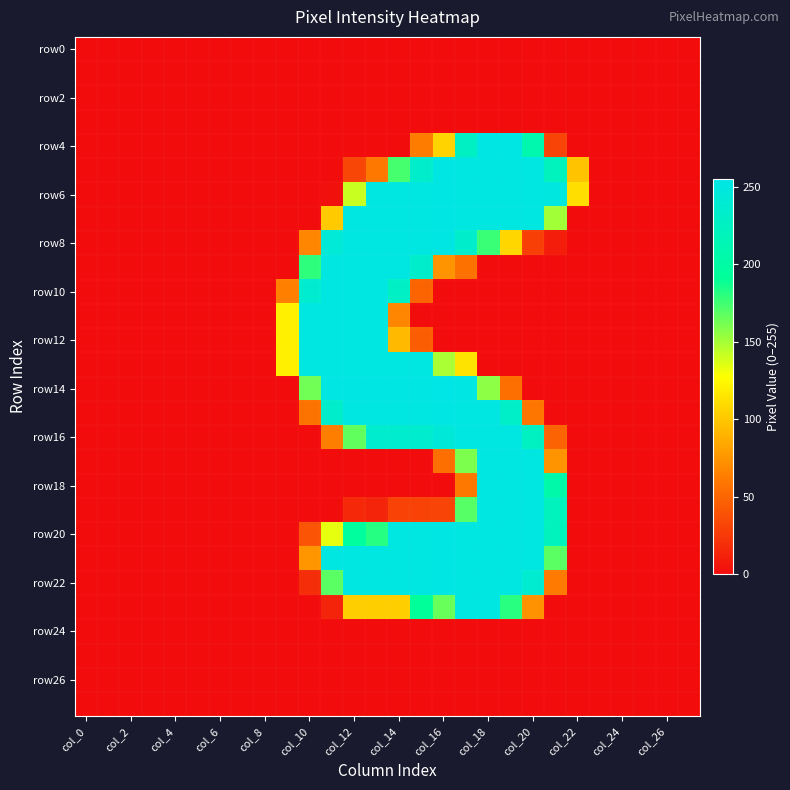

Count the number of data series in this chart.

28